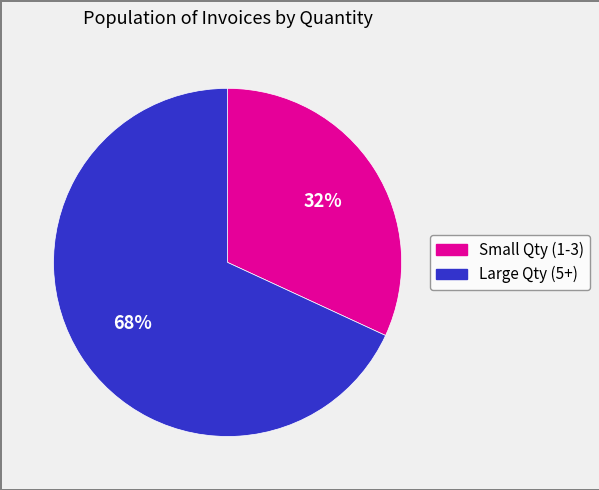

Is there any slice that represents more than half of the pie?

Yes